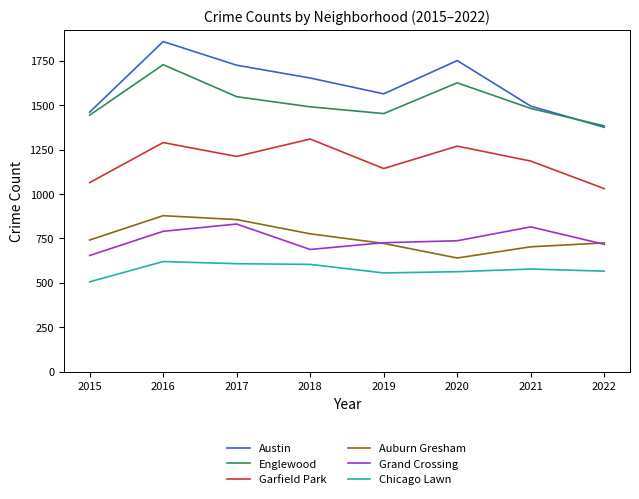

True or false: Auburn Gresham has a value of 703 at 2021.

True